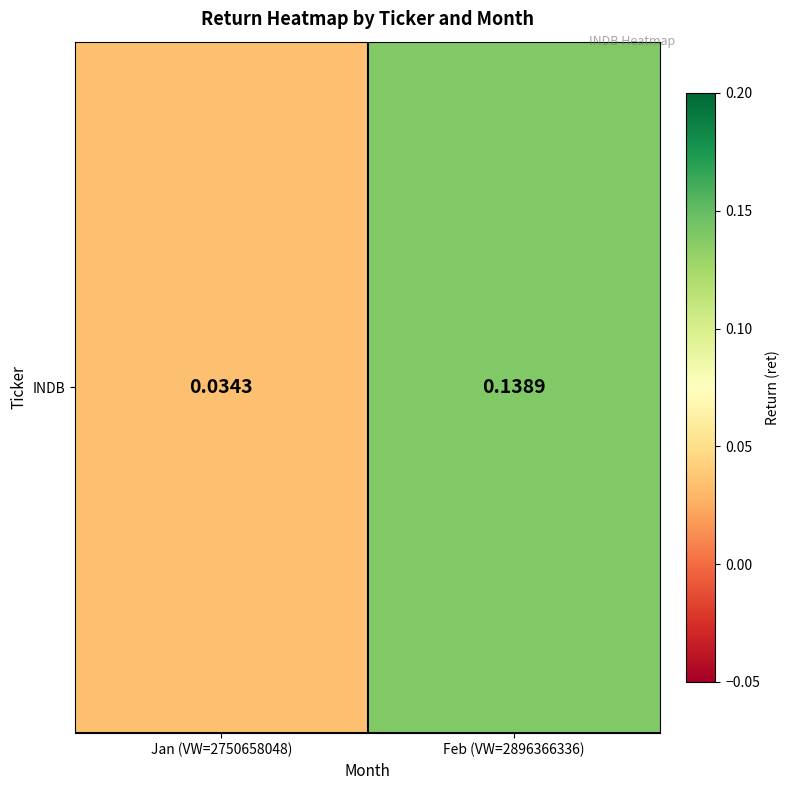

Reading right to left, list all the values displayed in this chart.

Feb (VW=2896366336)=0.1	Jan (VW=2750658048)=0.0